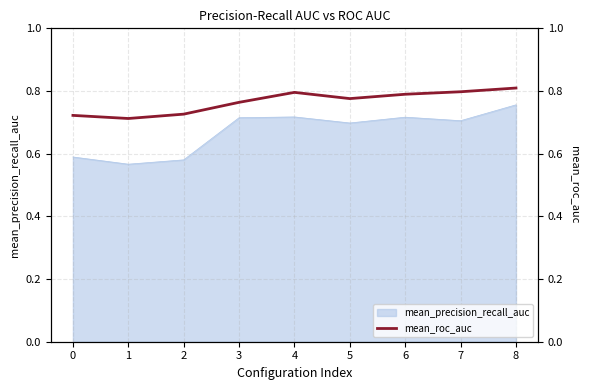

True or false: mean_precision_recall_auc has a value of 0.7 at 7.

True